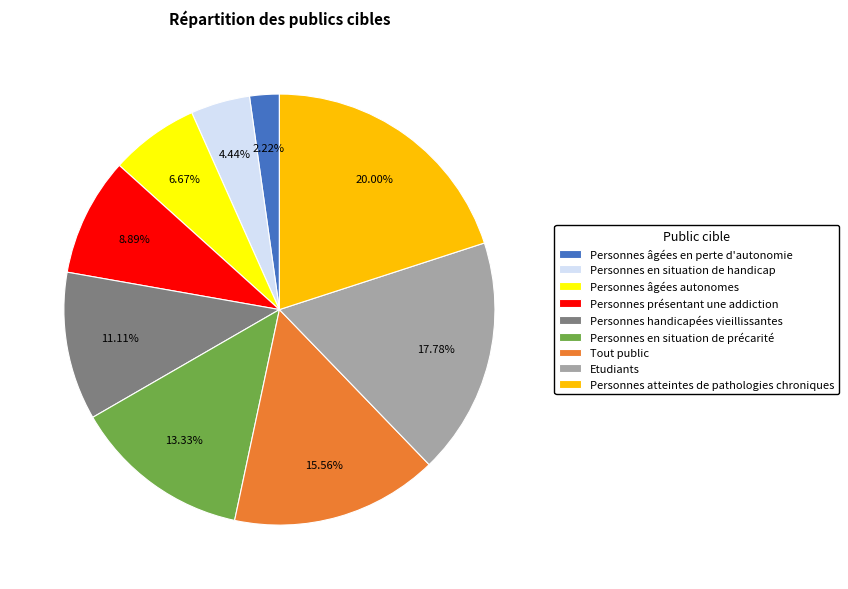

Is there any slice that represents more than half of the pie?

No